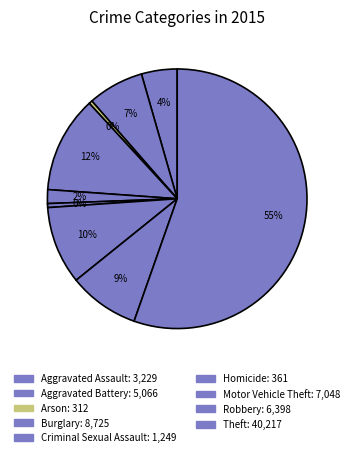

To the nearest percent, what portion does Motor Vehicle Theft represent?

10%